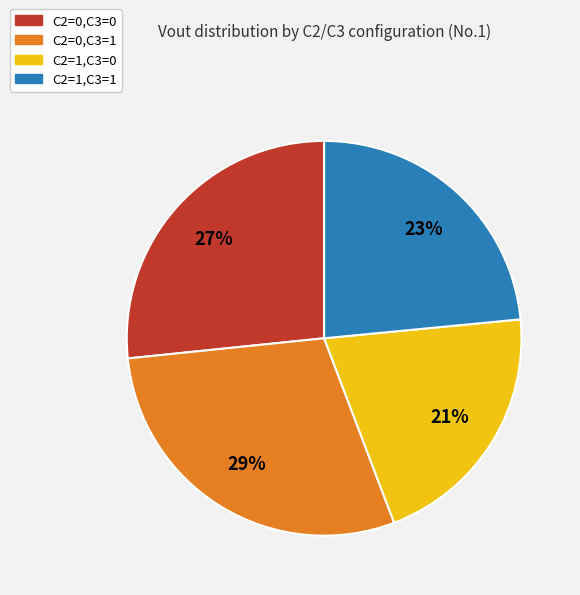

Approximately how many times larger is the value at C2=1,C3=1 compared to C2=0,C3=0?

0.9